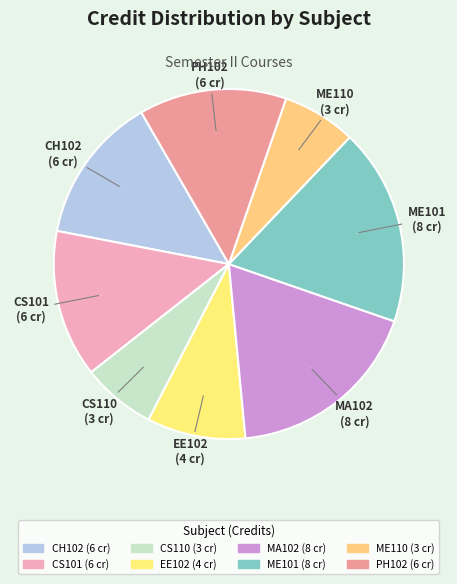

Which has a higher value, PH102 or MA102?

MA102